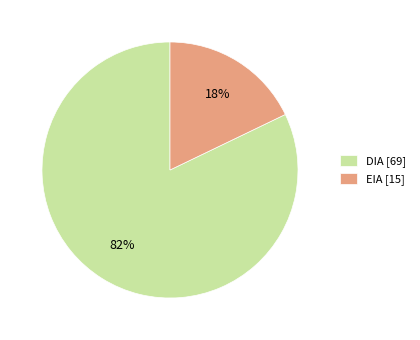

Between EIA and DIA, which is larger?

DIA